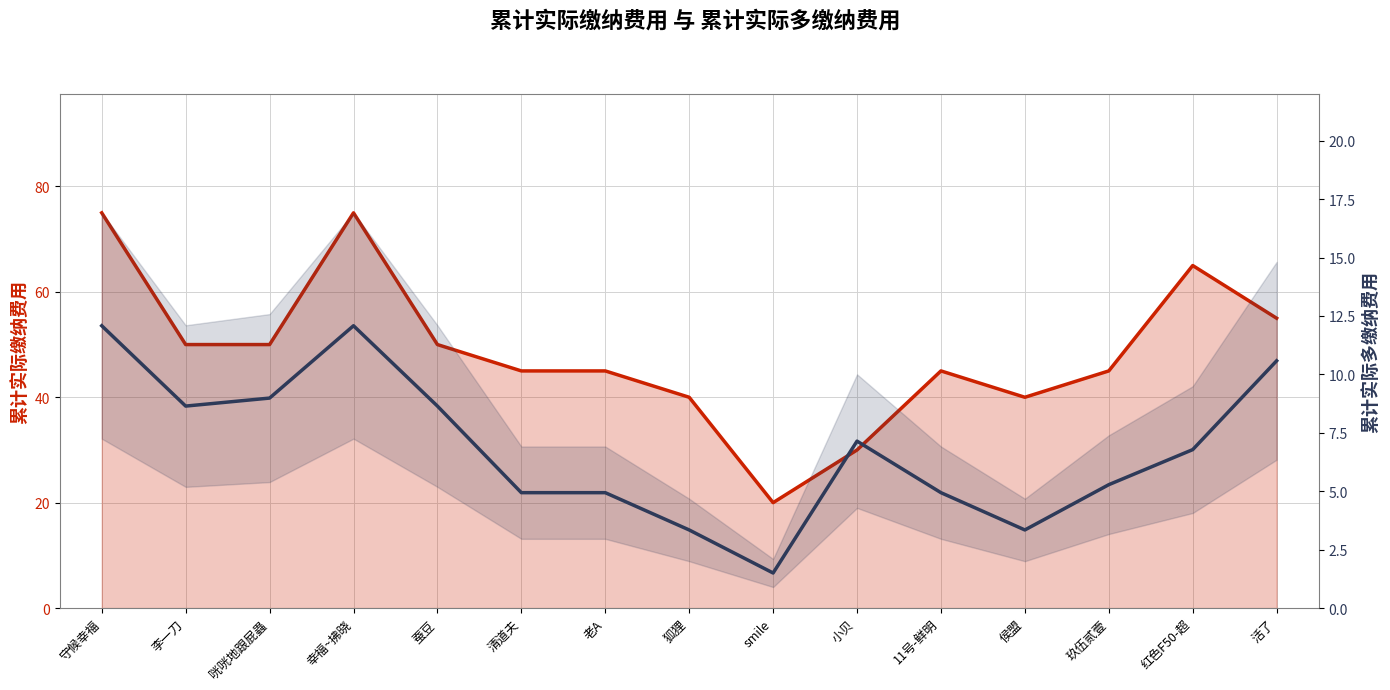

Between 李一刀 and 红色F50-超, which is larger?

红色F50-超